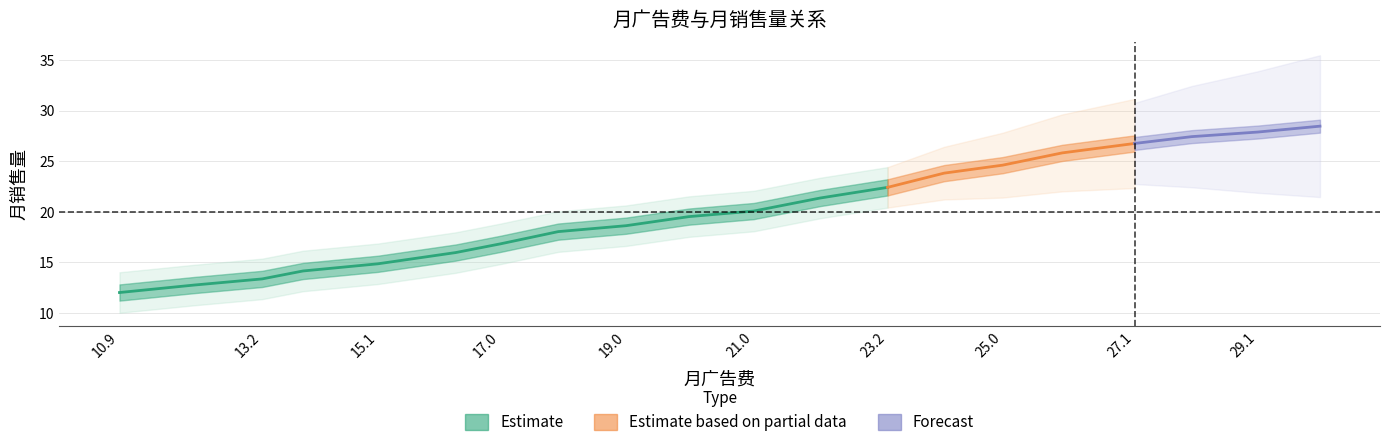

What is the difference between the second highest and second lowest values in the 月广告费 series?

16.9